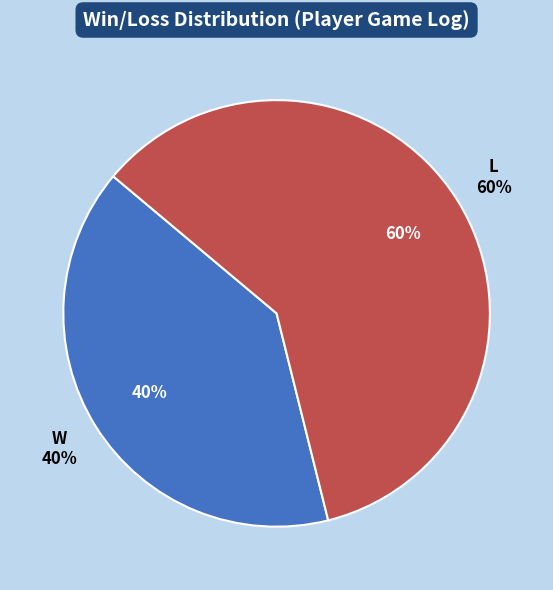

To the nearest percent, what is the combined percentage of L and W?

100%